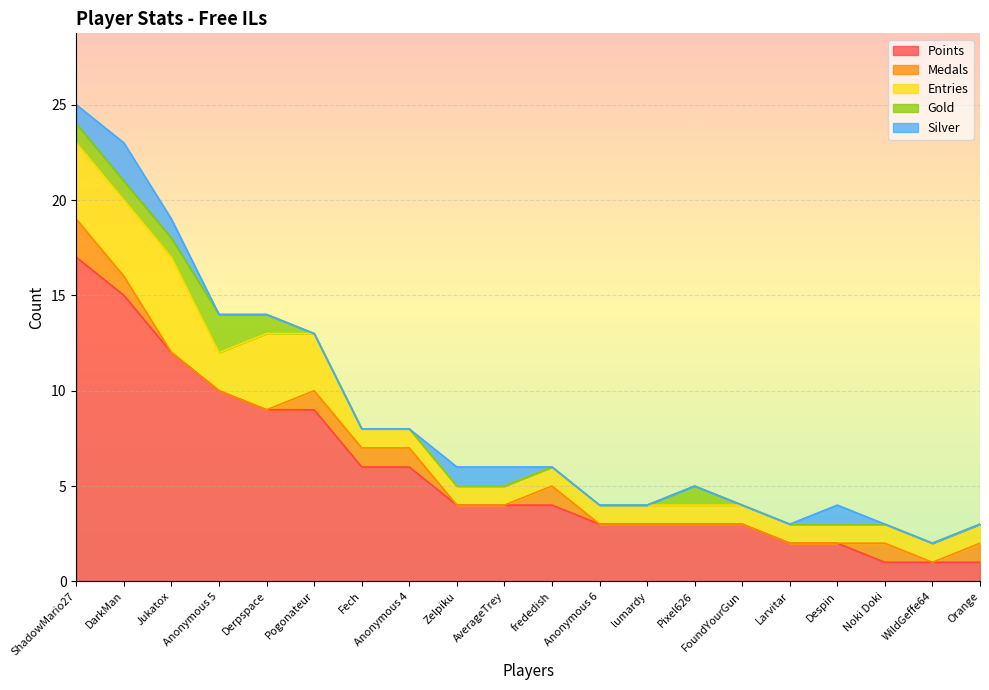

At how many categories does at least one series exceed 0?

20